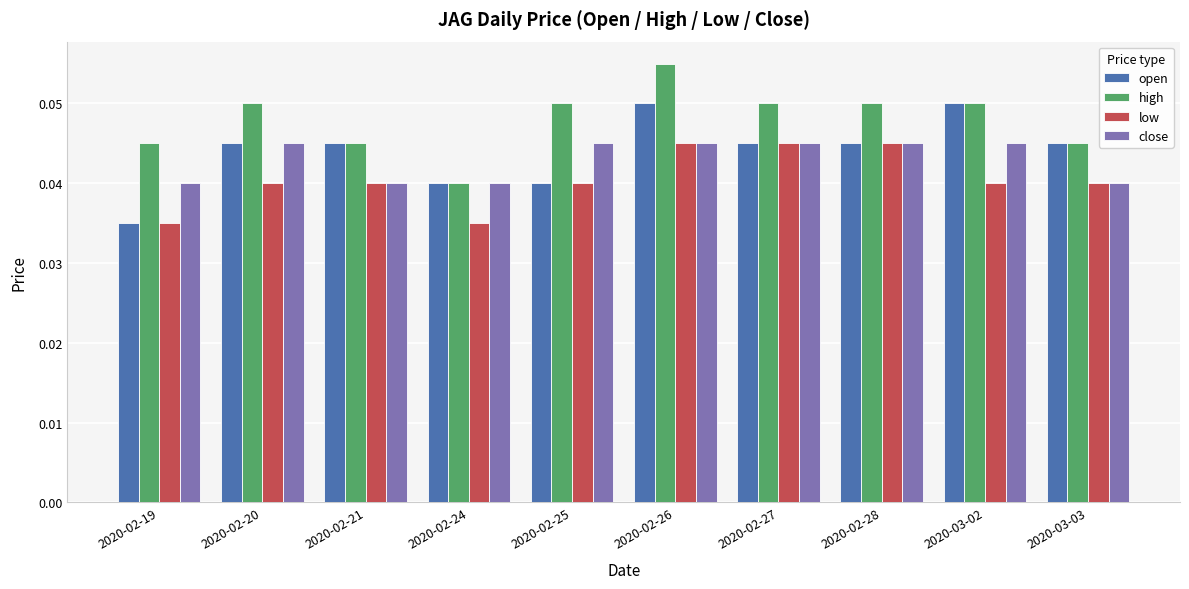

At which label does open reach its minimum?

2020-02-19